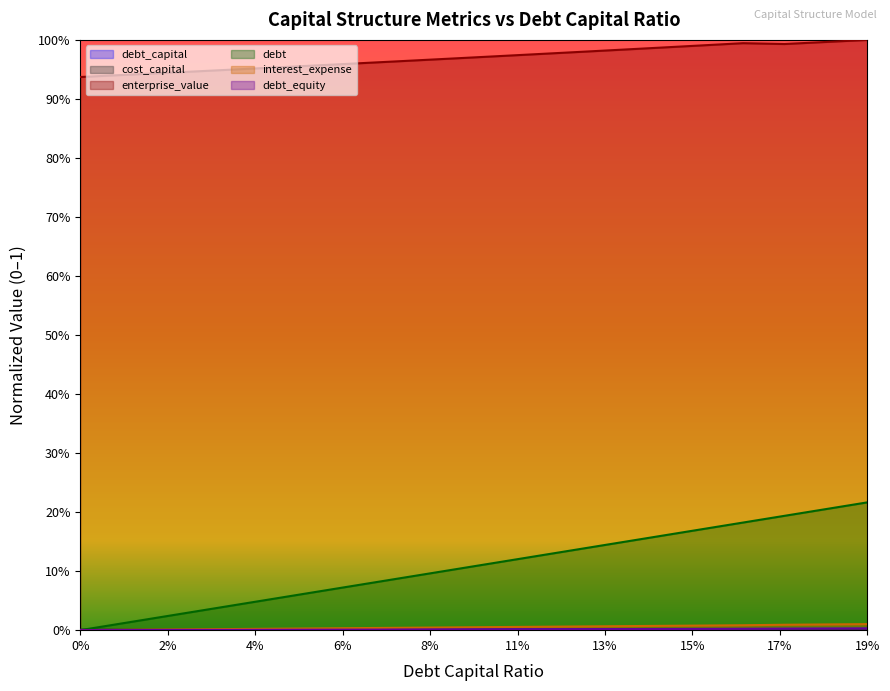

Reading right to left, transcribe all the data shown in this chart.

debt_capital: 0.0	0.0	0.0	0.0	0.0	0.0	0.0	0.0	0.0	0.0	0.0	0.0	0.0	0.0	0.0	0.0	0.0	0.0	0.0	0.0
cost_capital: 0.0	0.0	0.0	0.0	0.0	0.0	0.0	0.0	0.0	0.0	0.0	0.0	0.0	0.0	0.0	0.0	0.0	0.0	0.0	0.0
enterprise_value: 1.0	1.0	1.0	1.0	1.0	1.0	1.0	1.0	1.0	1.0	1.0	1.0	1.0	1.0	1.0	1.0	0.9	0.9	0.9	0.9
debt: 0.2	0.2	0.2	0.2	0.2	0.2	0.1	0.1	0.1	0.1	0.1	0.1	0.1	0.1	0.1	0.0	0.0	0.0	0.0	0.0
interest_expense: 0.0	0.0	0.0	0.0	0.0	0.0	0.0	0.0	0.0	0.0	0.0	0.0	0.0	0.0	0.0	0.0	0.0	0.0	0.0	0.0
debt_equity: 0.0	0.0	0.0	0.0	0.0	0.0	0.0	0.0	0.0	0.0	0.0	0.0	0.0	0.0	0.0	0.0	0.0	0.0	0.0	0.0